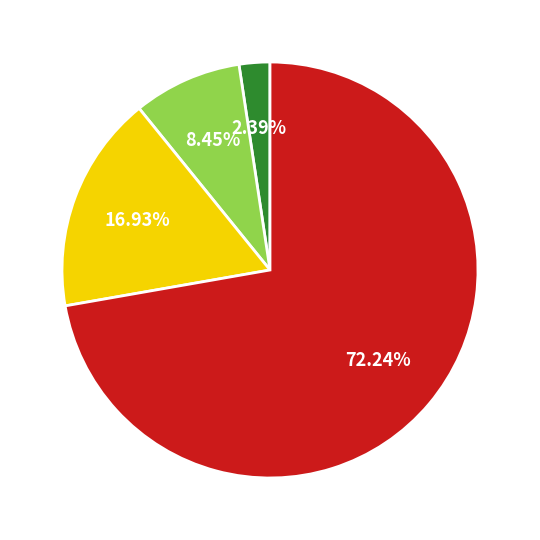

Is there a majority slice in this chart?

Yes